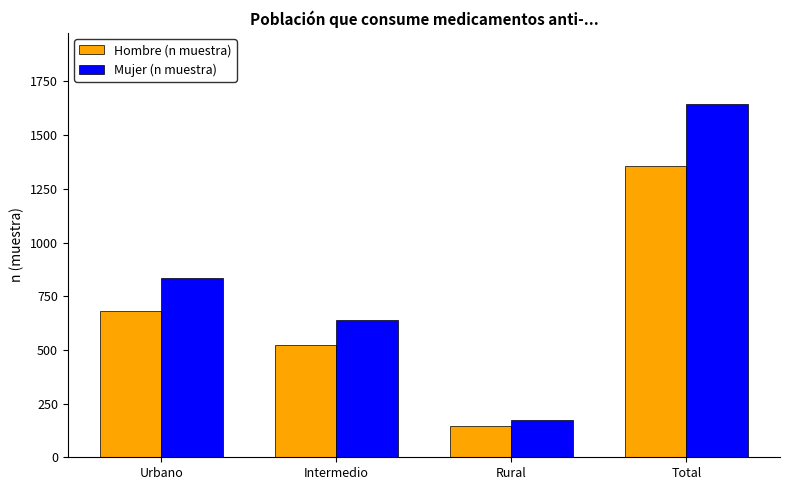

What is the difference between the highest and lowest values at Intermedio?

113